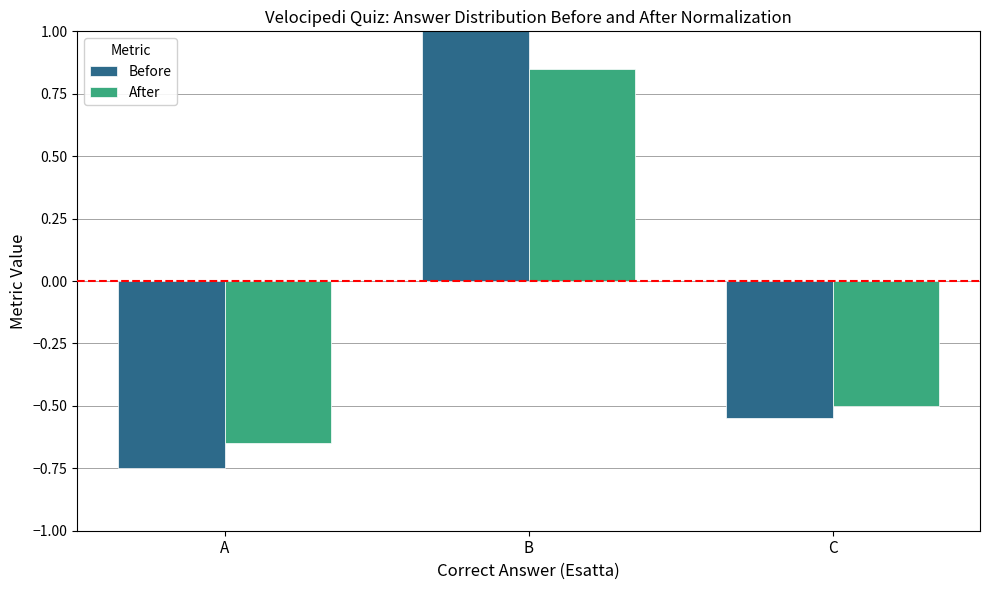

The After series shows 0.3 at B. True or false?

False